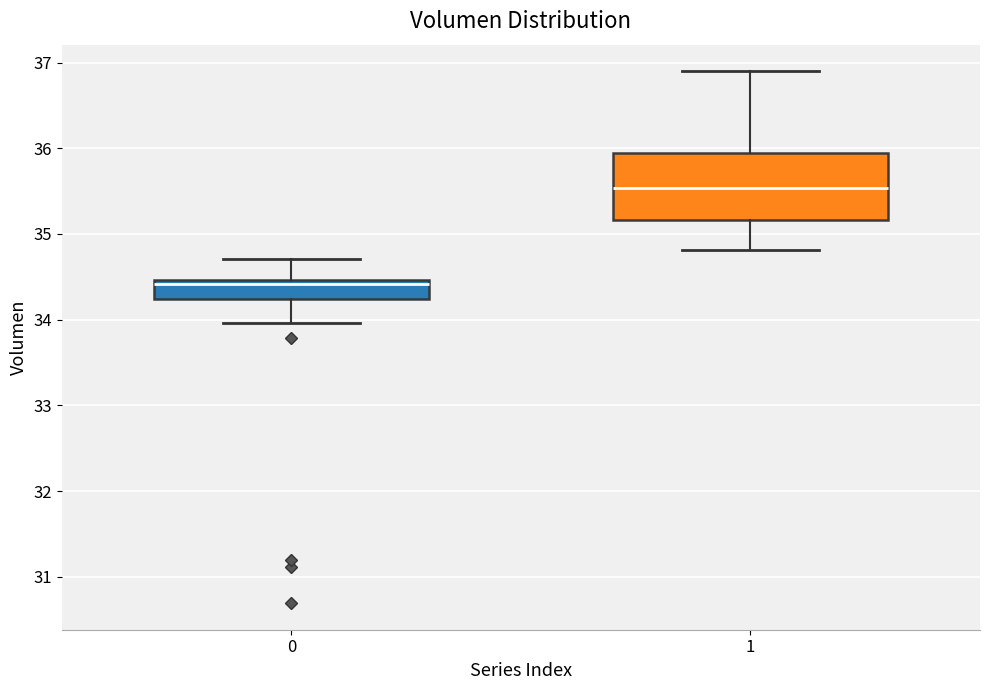

Reading left to right, transcribe this box plot: for each box, give where its median line is, the range the box spans, and where its two whiskers end, as read against the y-axis. The values are not printed on the chart, so give them approximately, as read against the axis.

0: median 34.4, box 34.2 to 34.5, whiskers 34.0 to 34.7
1: median 35.5, box 35.2 to 35.9, whiskers 34.8 to 36.9